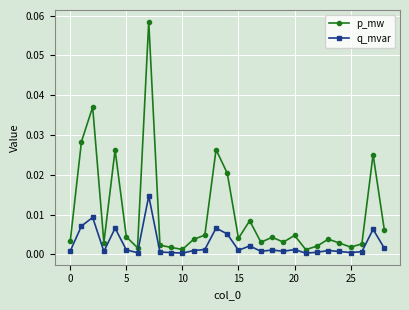

Which series has the widest spread of values?

p_mw